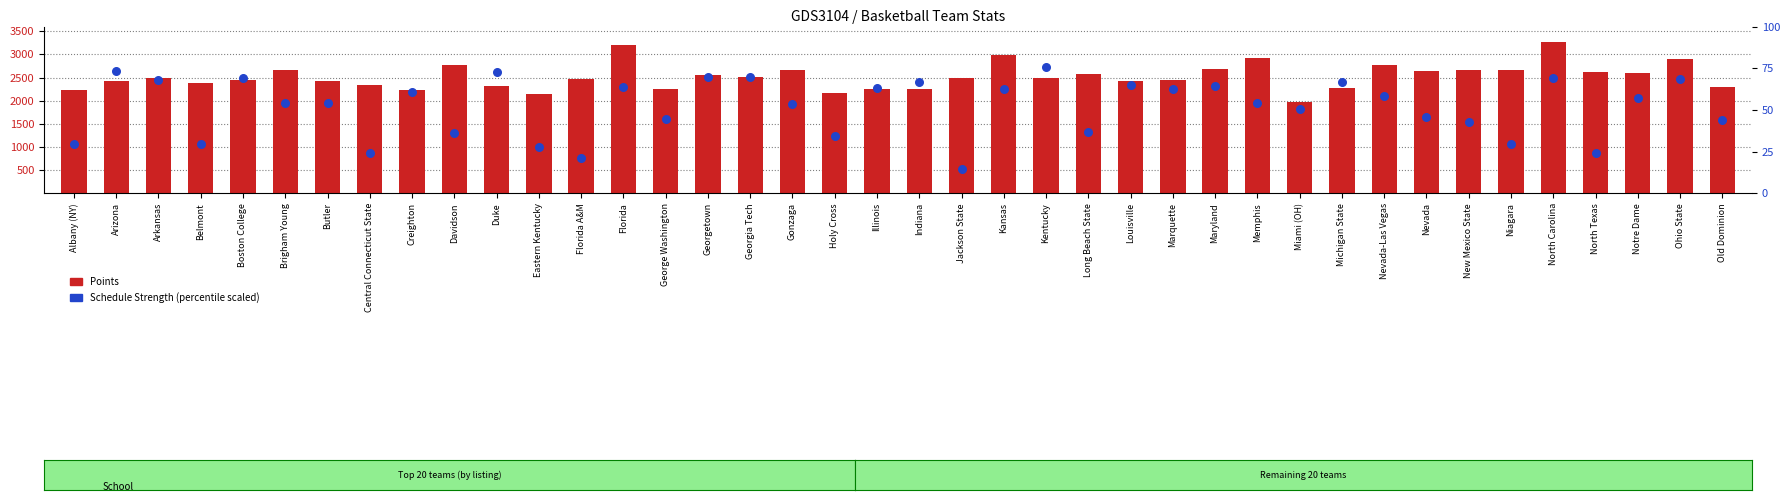

At how many categories does at least one series exceed 601?

40